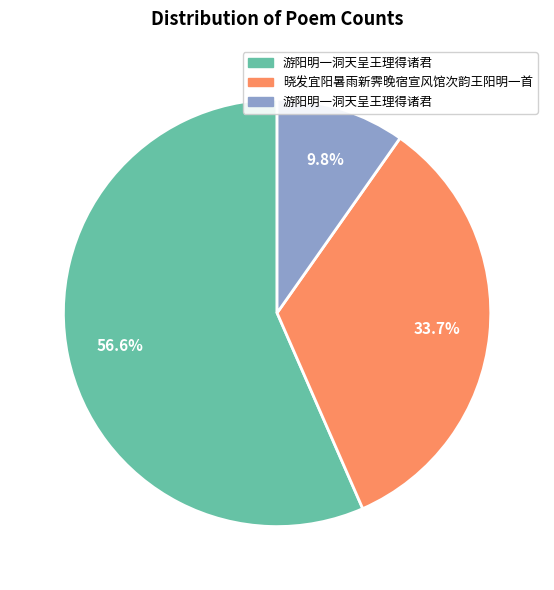

Is there a majority slice in this chart?

Yes